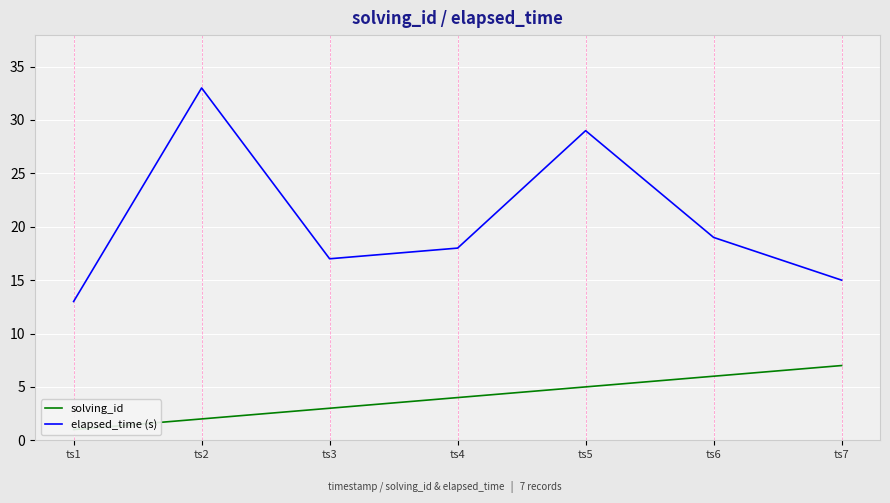

What is the average value of the solving_id series?

4